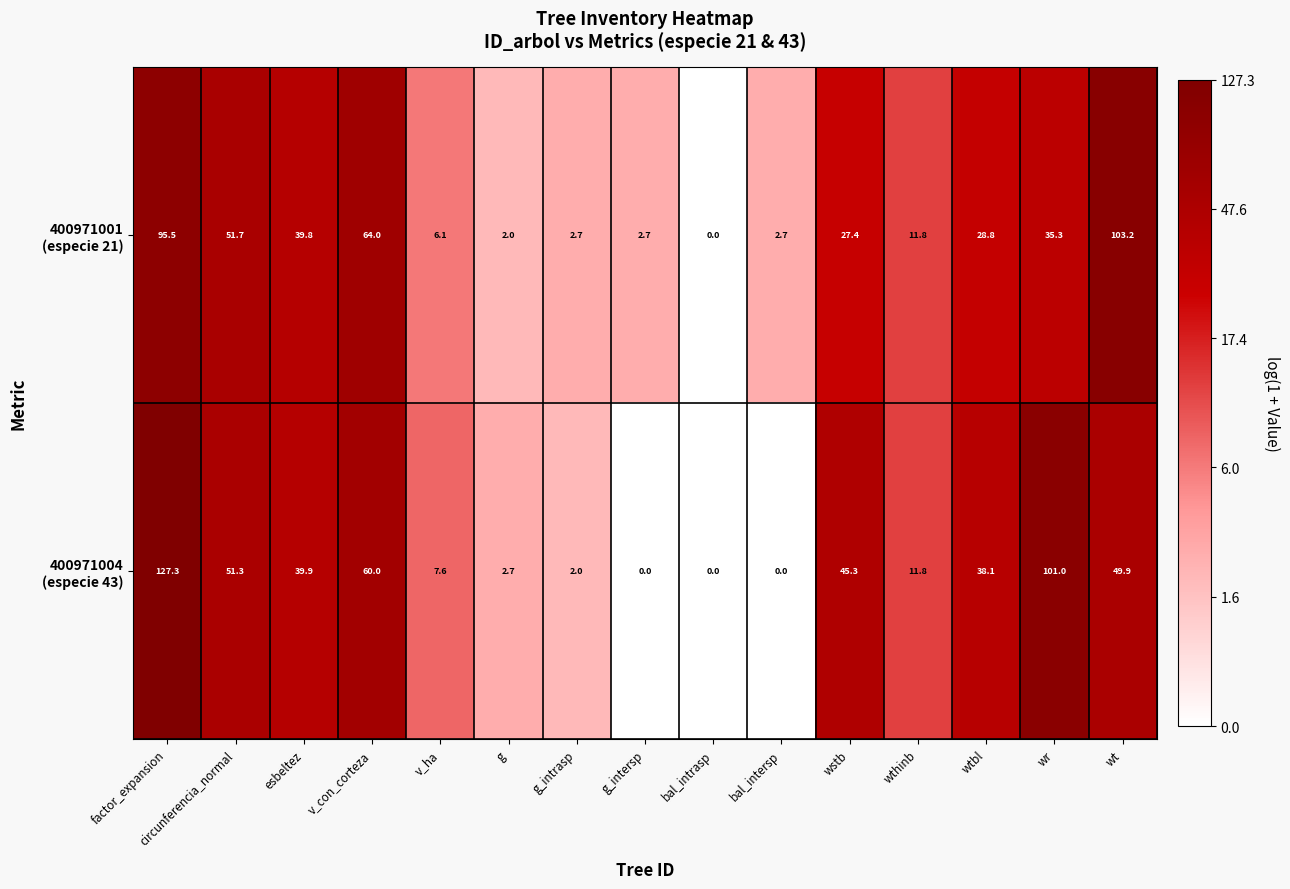

What is the greatest value displayed?

127.3